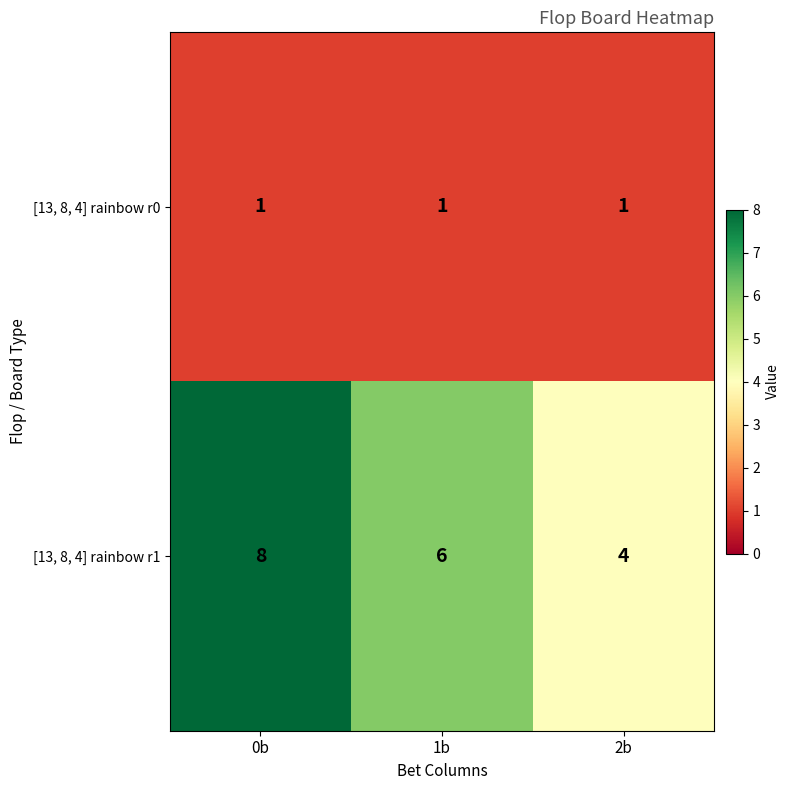

What is the smallest value displayed?

1